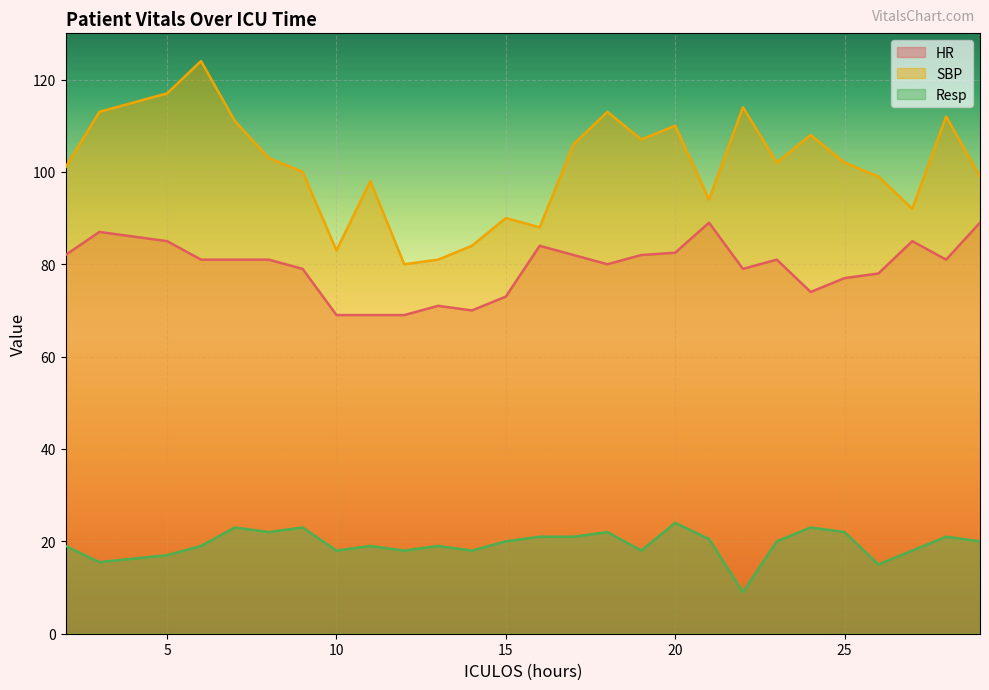

What is the value of the HR point at the 26th from the left?

81.0